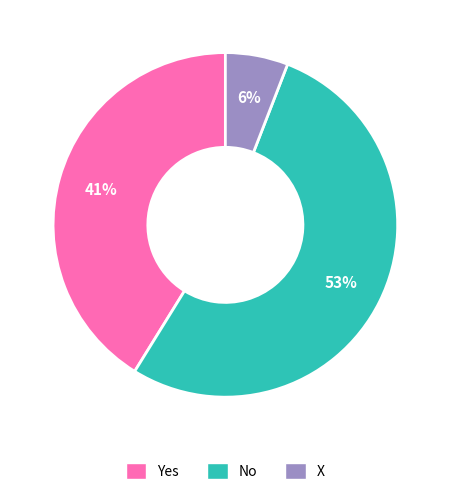

Approximately how many times larger is the value at Yes compared to No?

0.8